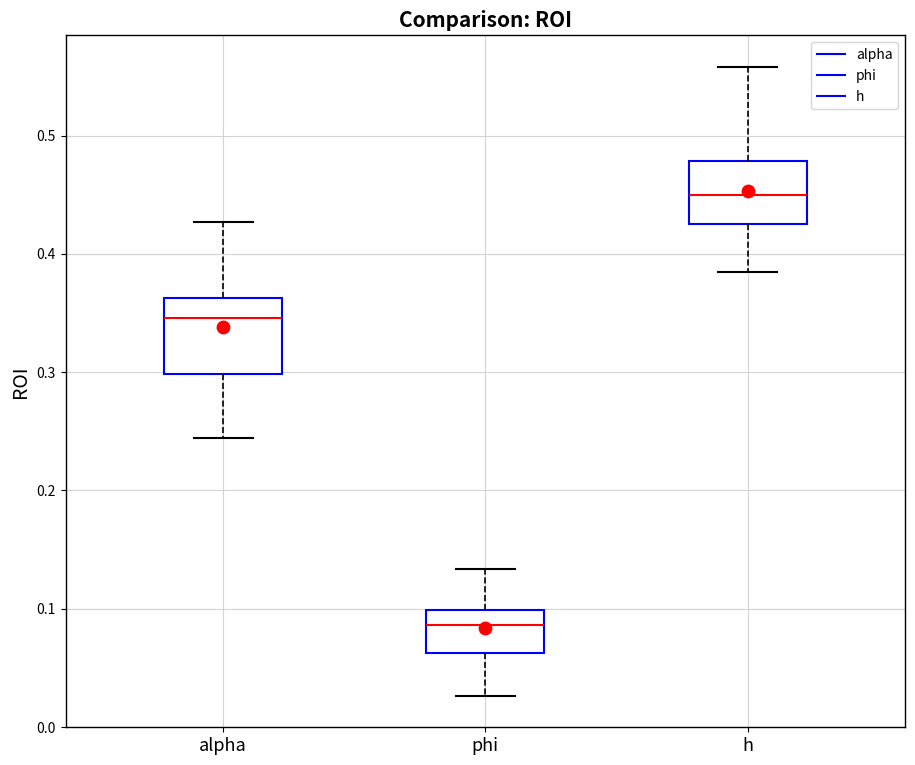

Which box's median line is the highest?

h